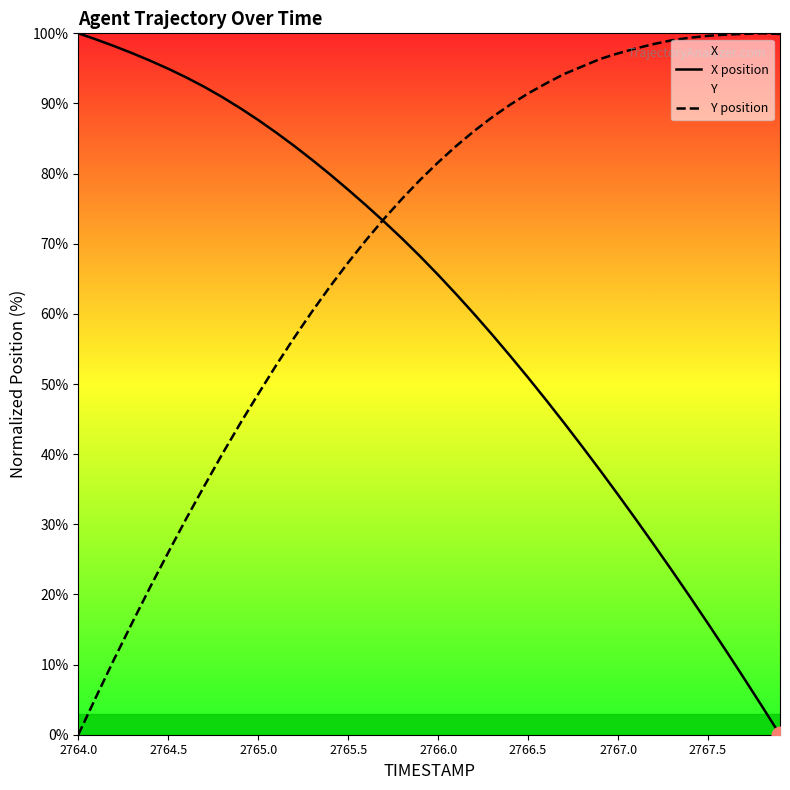

Which series ends up on top after the final intersection of X position and Y position?

Y position